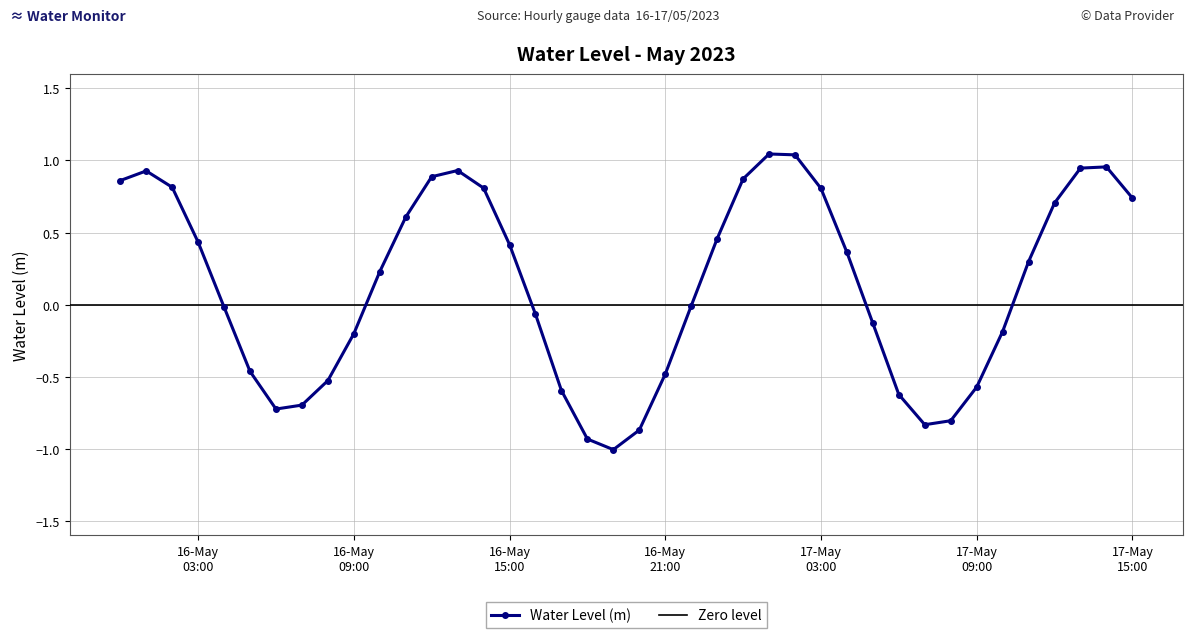

What is the value of the 9th point from the left?

-0.5